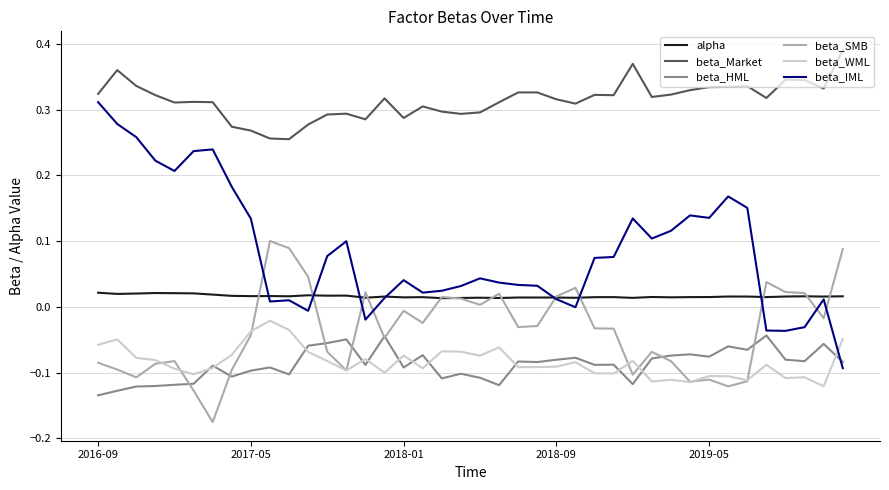

True or false: beta_Market and beta_WML intersect in this chart.

False